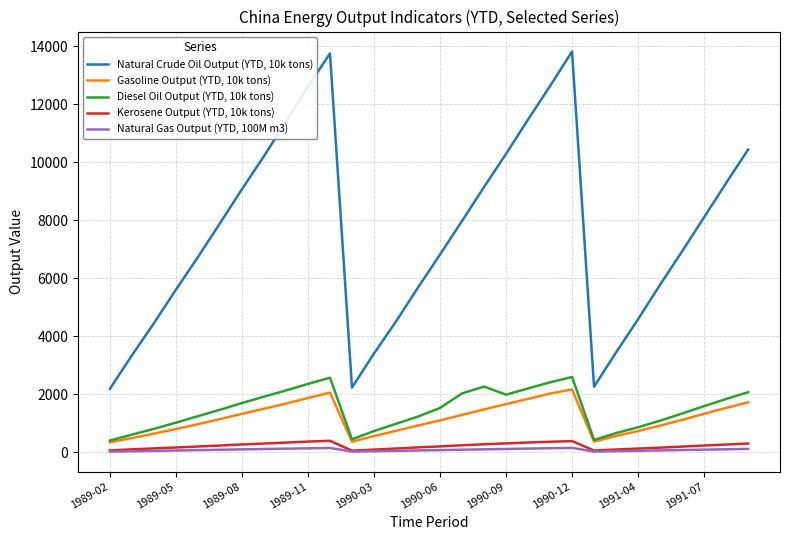

List the series in order of their peak value, highest first.

Natural Crude Oil Output (YTD, 10k tons), Diesel Oil Output (YTD, 10k tons), Gasoline Output (YTD, 10k tons), Kerosene Output (YTD, 10k tons), Natural Gas Output (YTD, 100M m3)